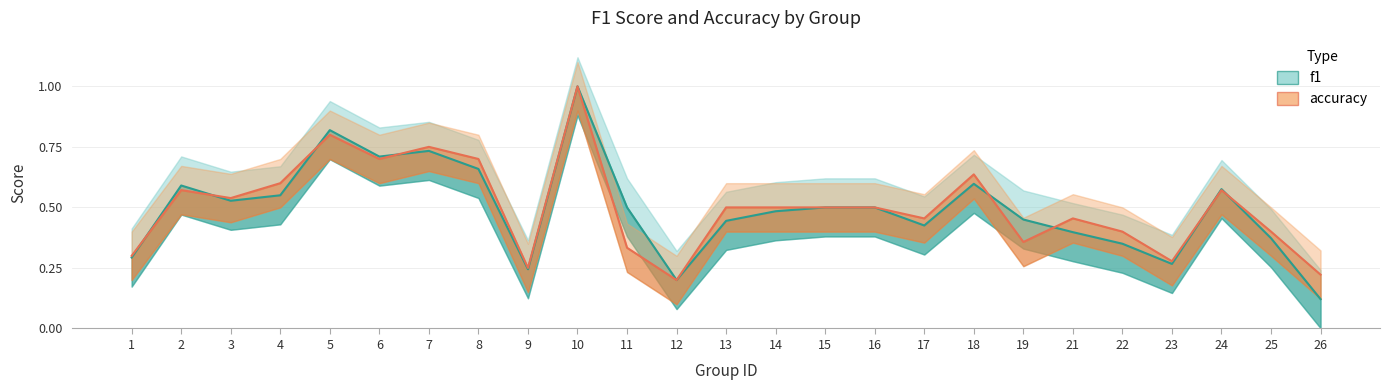

Does the chart display data point markers on the line(s)?

No